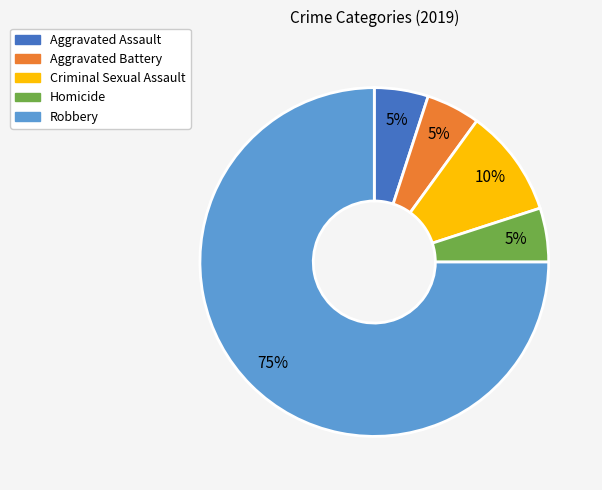

Is it true that Aggravated Battery is 5% of the pie?

True